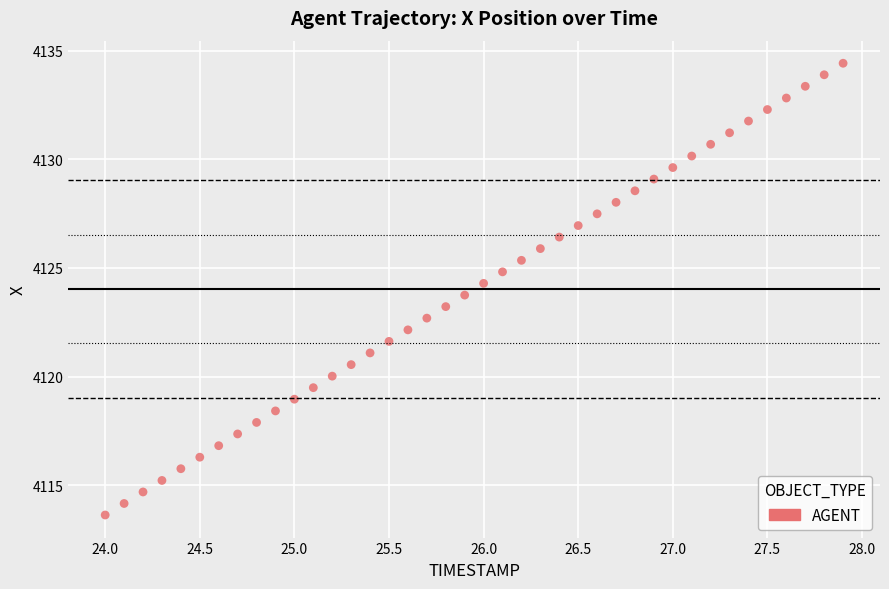

What is the range of Y values (max minus min)?

20.8